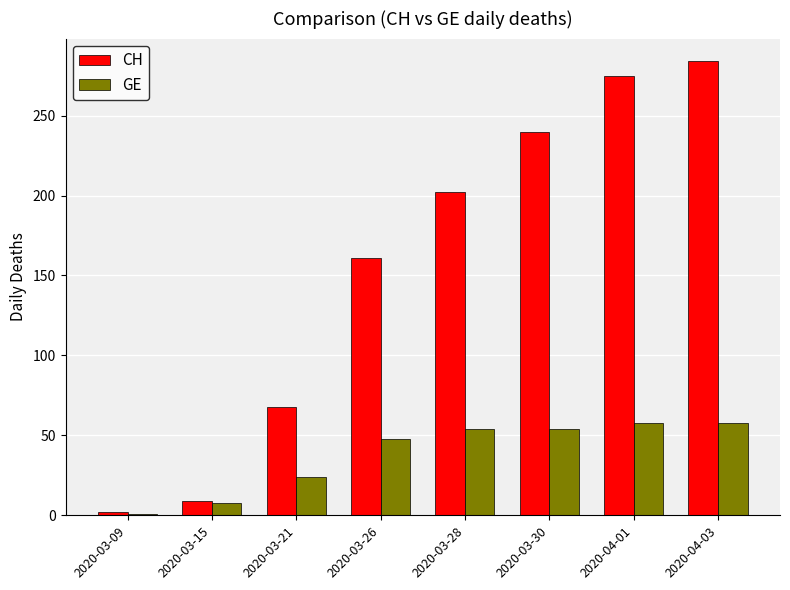

What is the average value of the CH series?

155